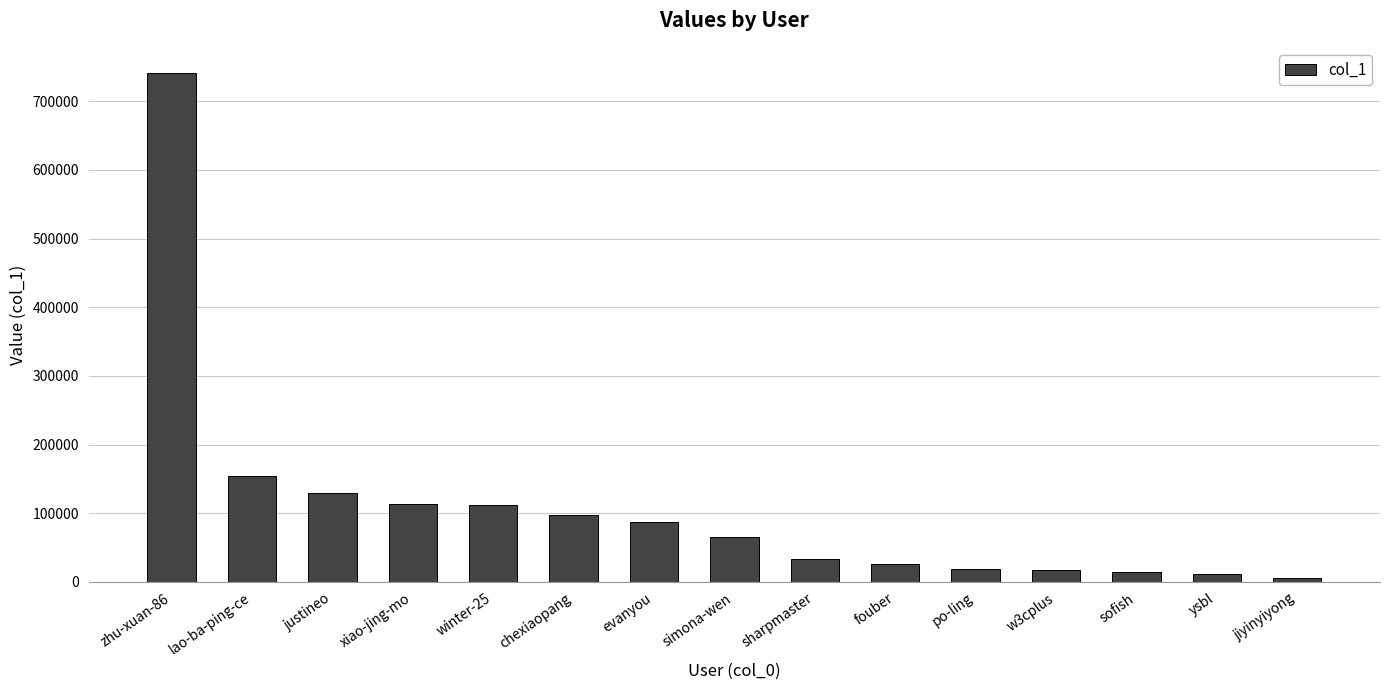

The value at evanyou is 87772. True or false?

True